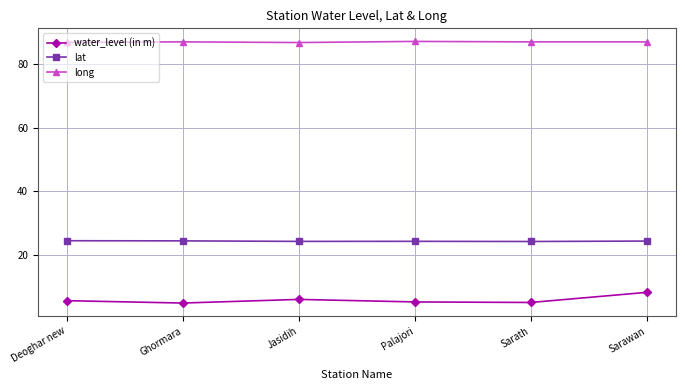

What position from the left is Deoghar new?

1